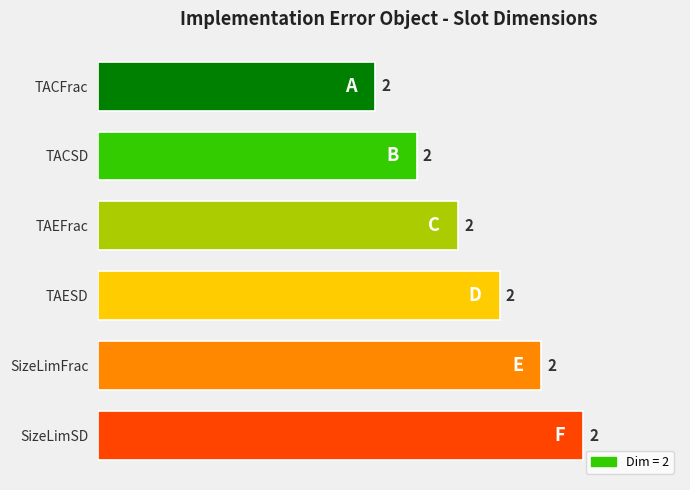

How many bars are there in total?

6